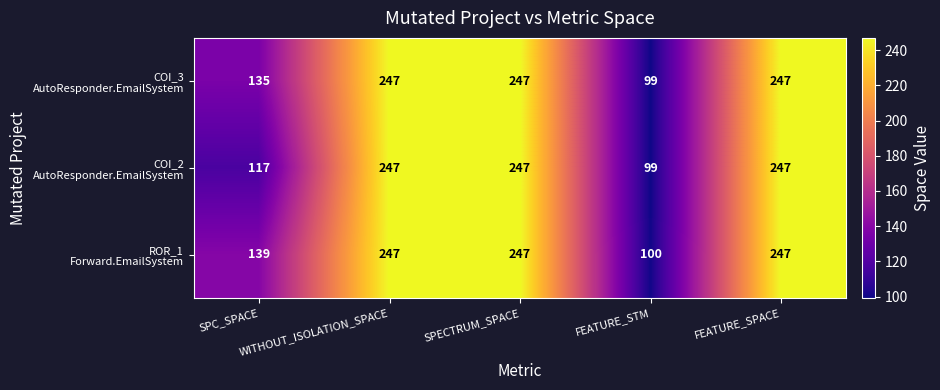

At how many categories does at least one series exceed 199?

3